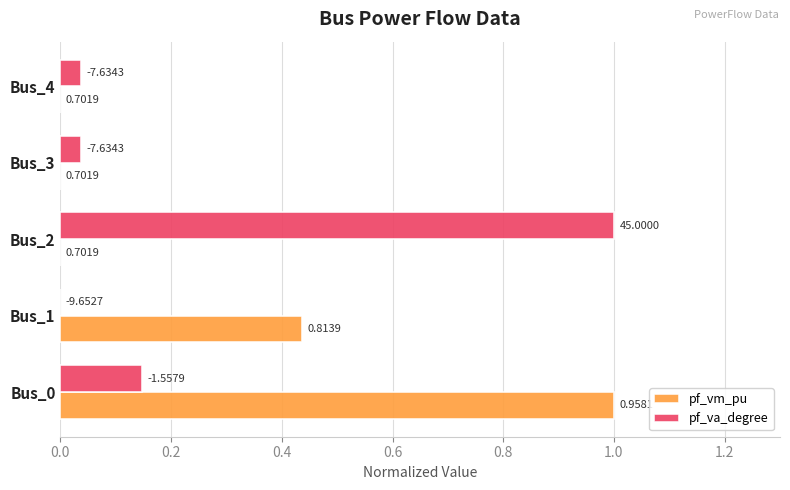

What are all the series names shown in the legend?

pf_vm_pu, pf_va_degree